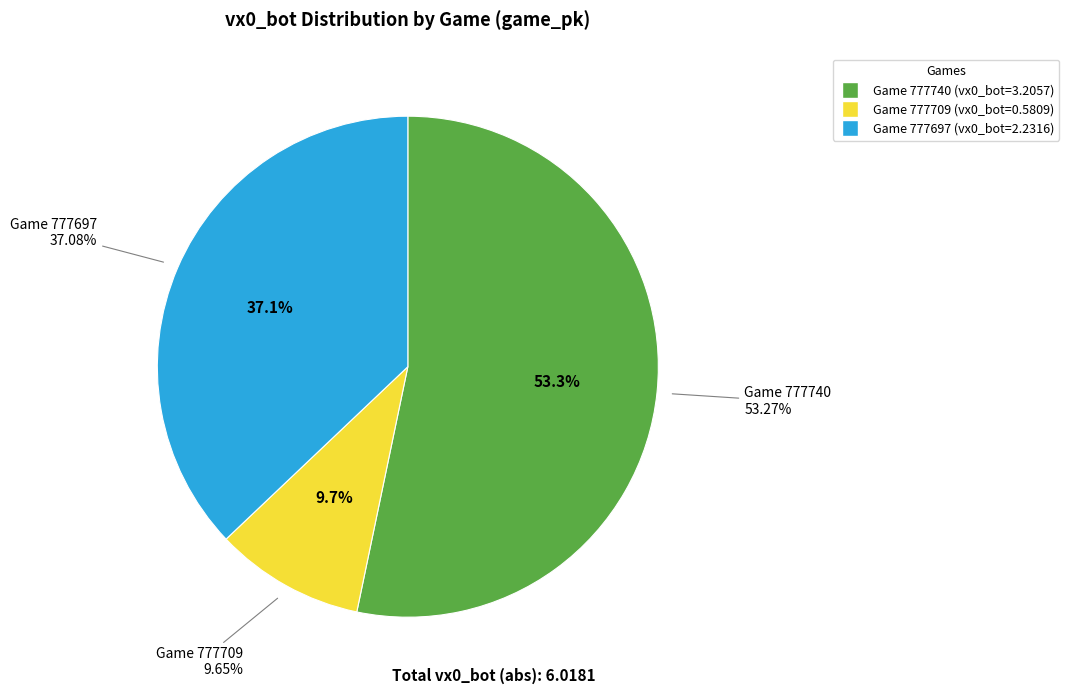

Does 777709 represent more than half of the total?

No